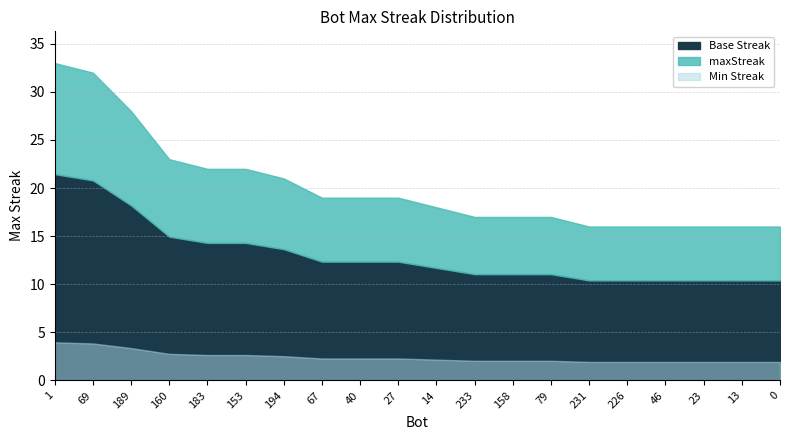

What is the value of the 13th point from the left?

17